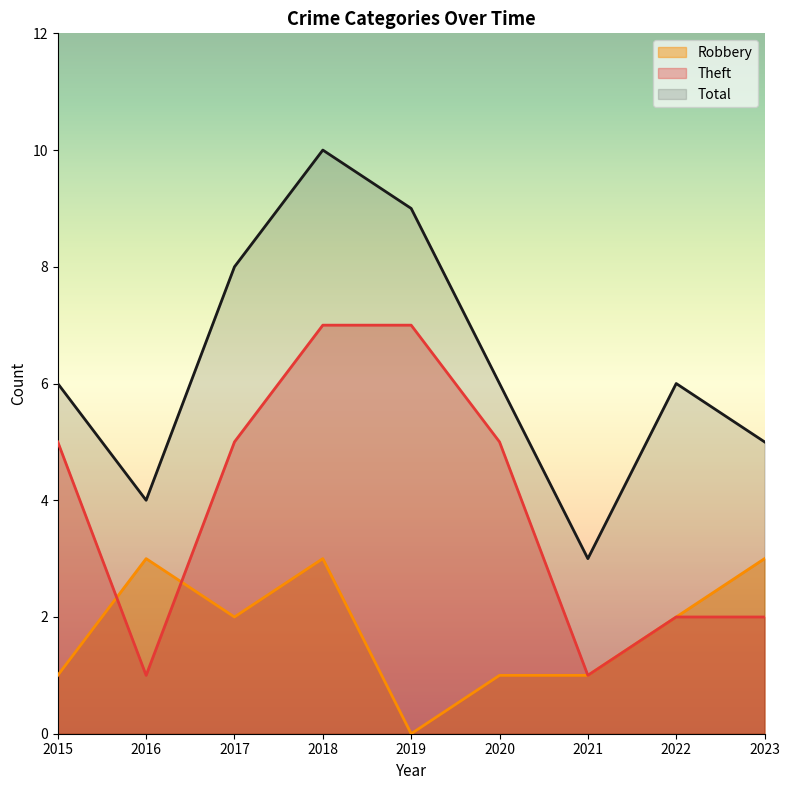

At which category is the sum across all series the highest?

2018